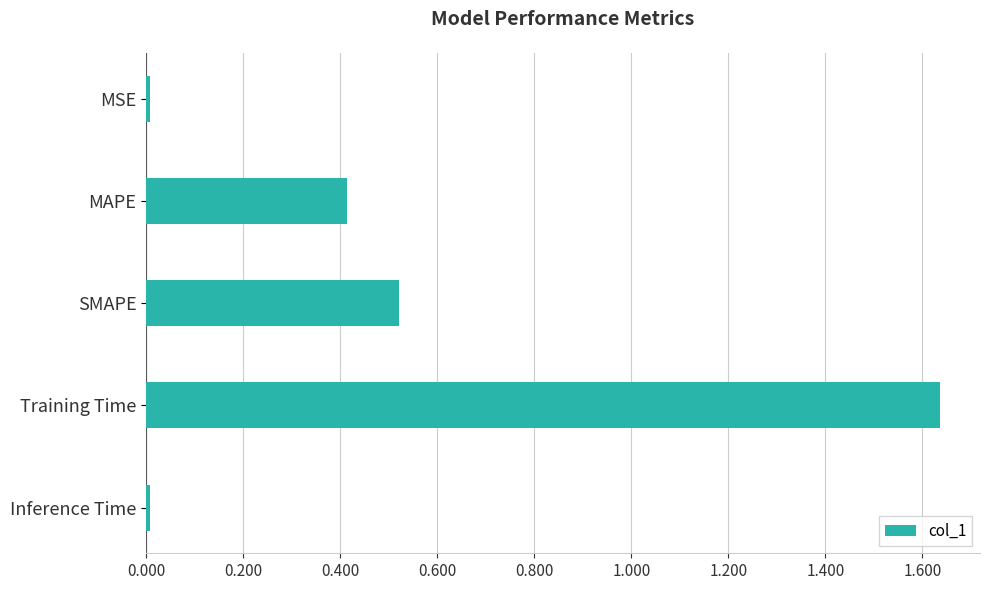

True or false: the data shows 0.4 at MAPE.

True